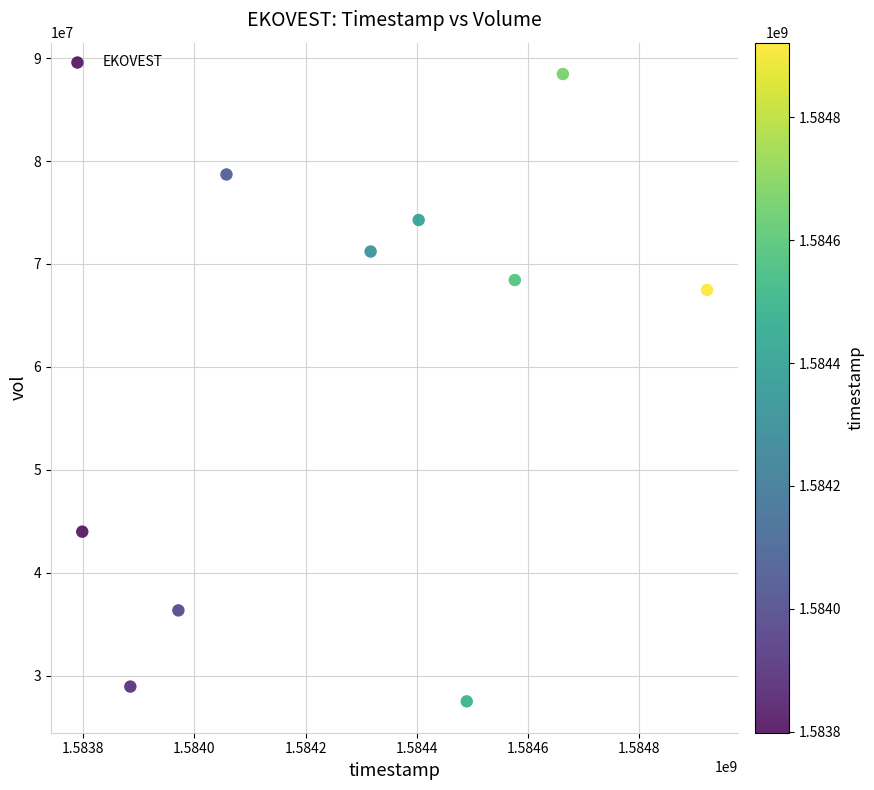

What is the average X value?

1584308160